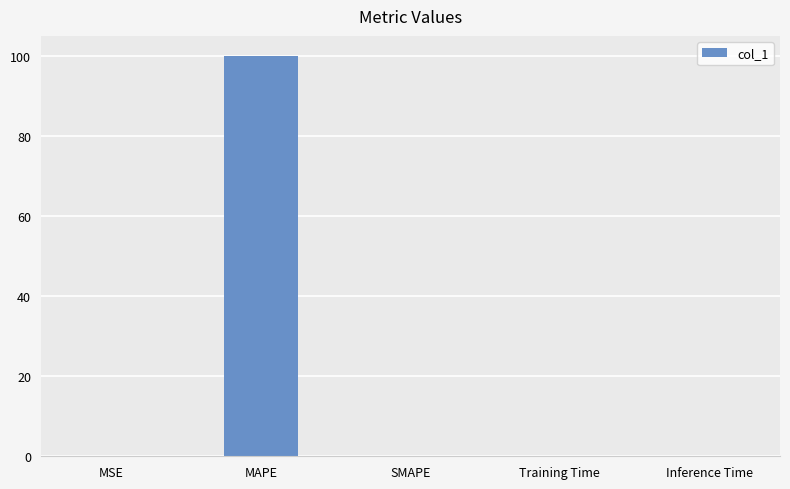

What is the sum of the values at MAPE and SMAPE?

100.0